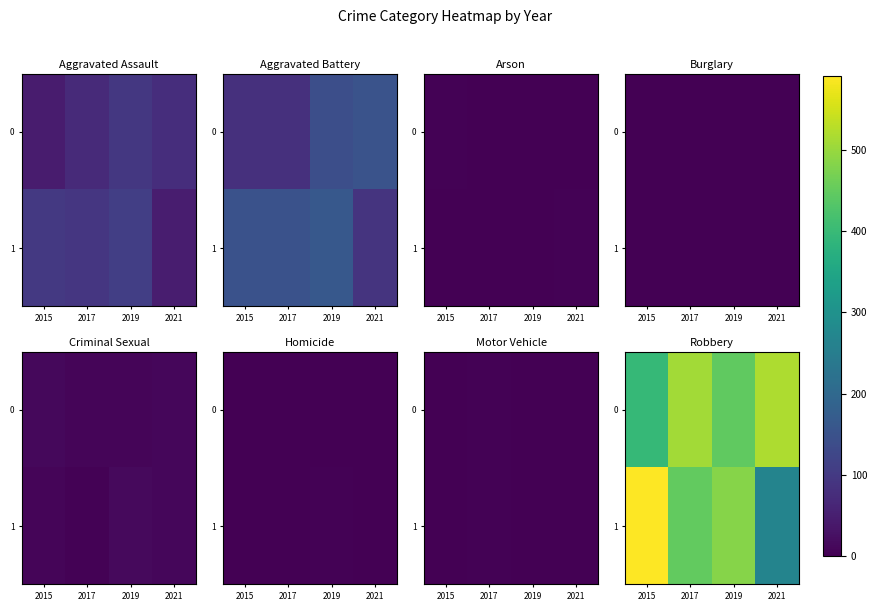

What is the approximate value of 1 at 2019, to the nearest 5?

485